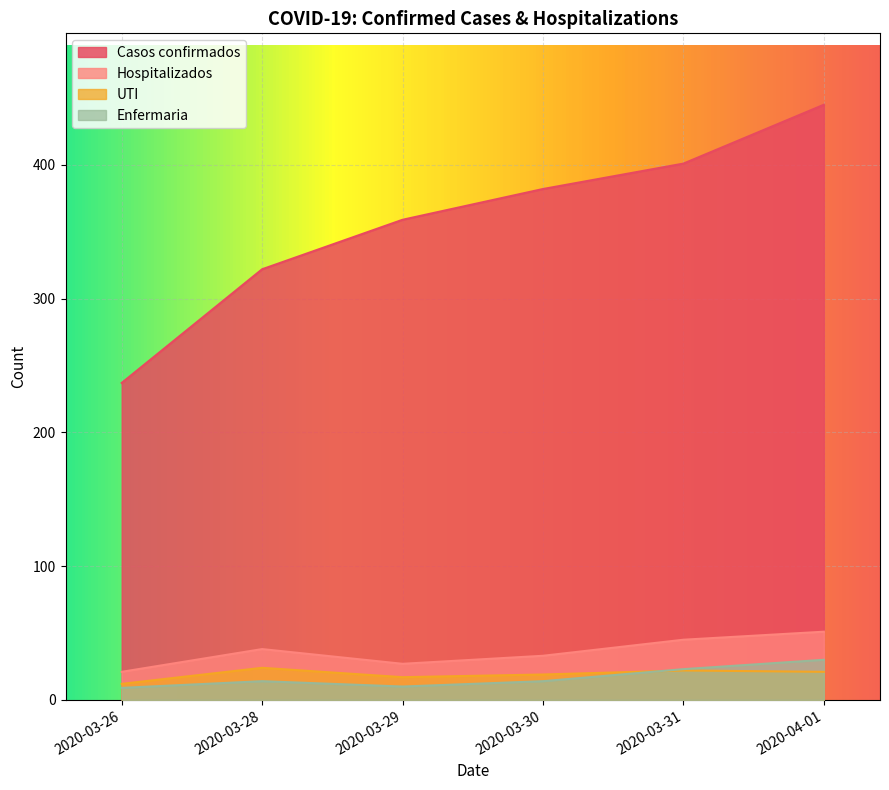

Rank the series at 2020-03-28 from lowest to highest value.

Enfermaria, UTI, Hospitalizados, Casos confirmados